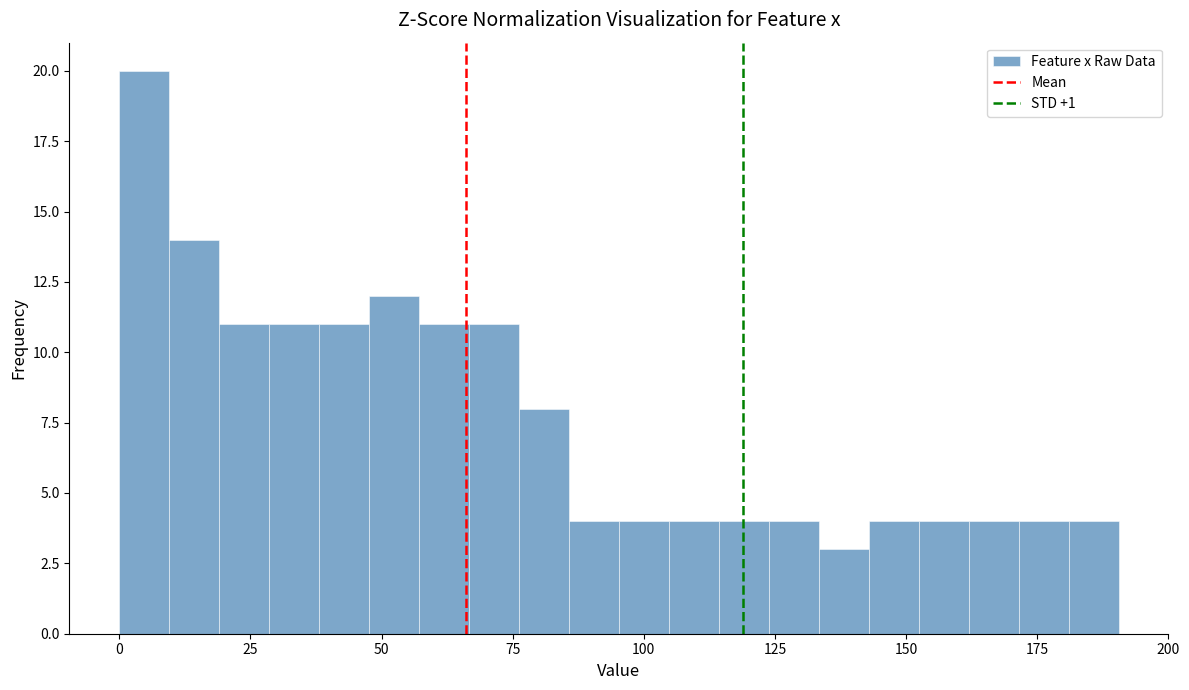

Around what value on the x-axis is the tallest bar? Give the approximate position of its centre, as read against the axis.

5